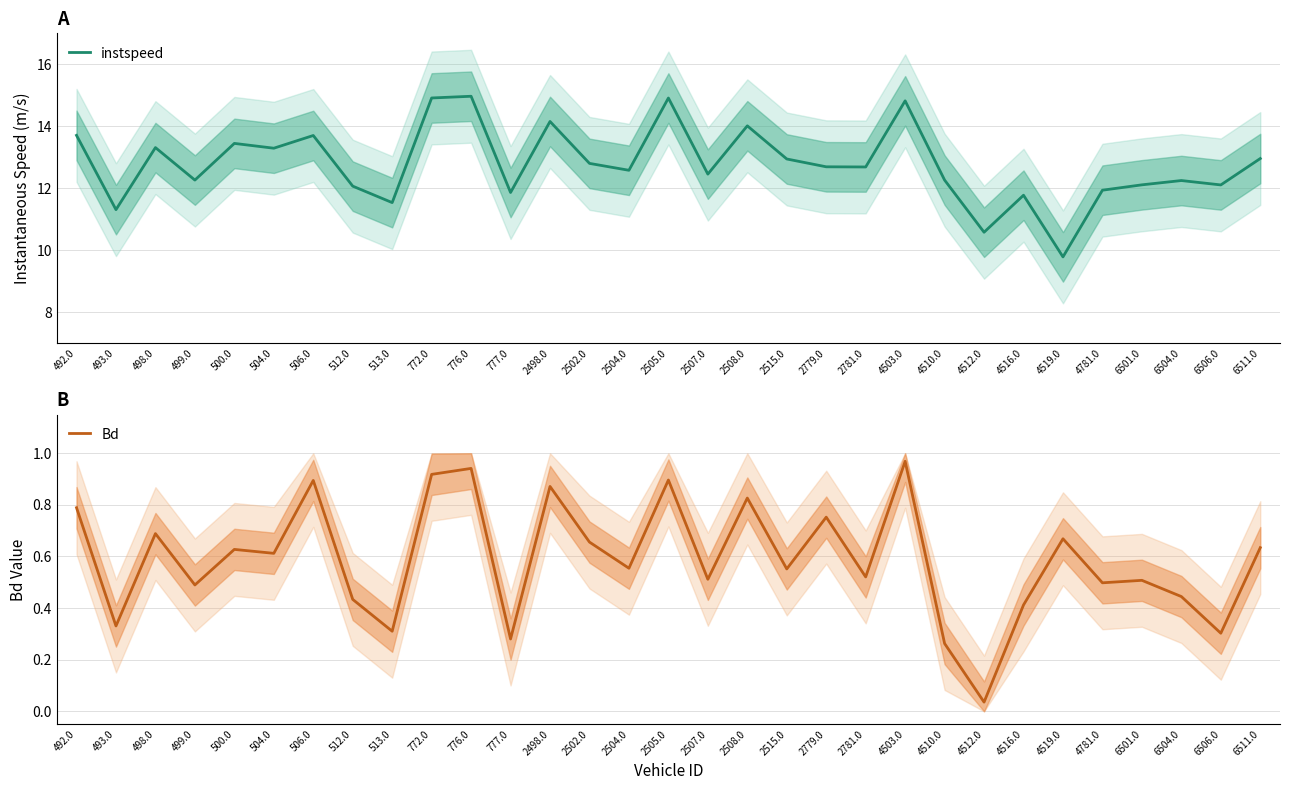

What is the greatest value displayed?

15.0